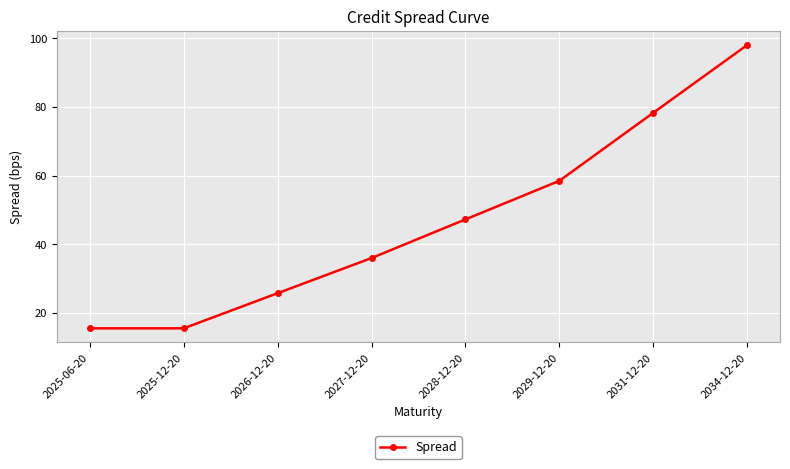

The chart shows a value of 32.6 at 2028-12-20. True or false?

False